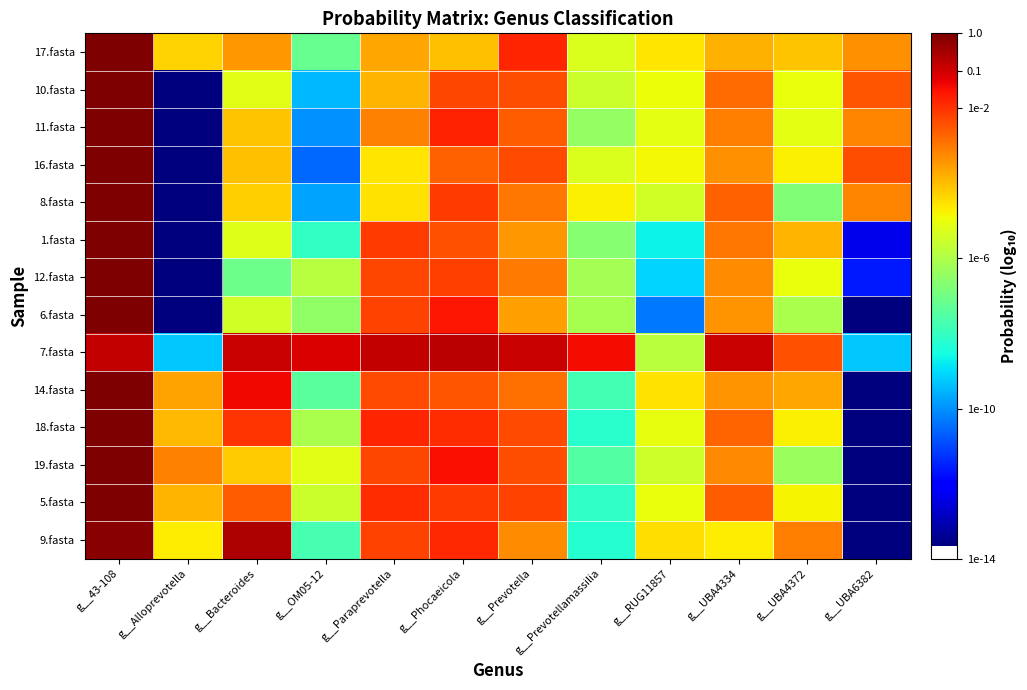

What is the minimum value shown in the chart?

-13.7